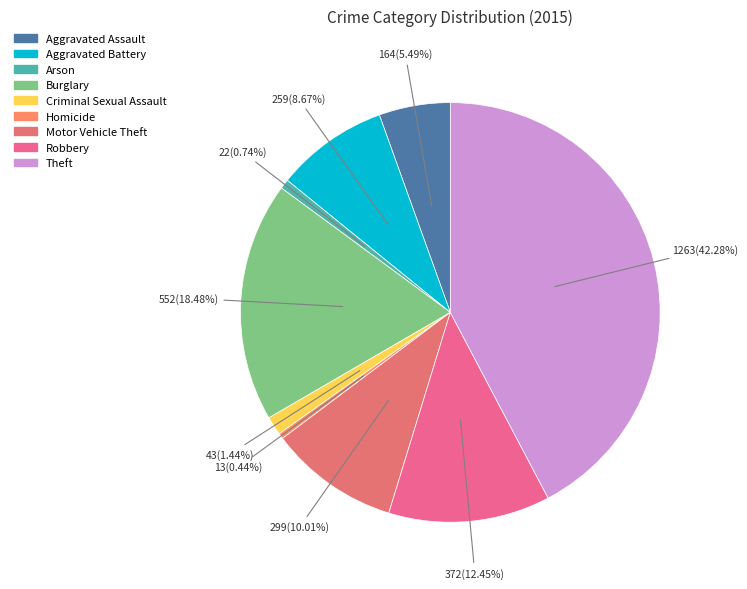

Do Aggravated Battery and Motor Vehicle Theft together represent more than half of the pie?

No